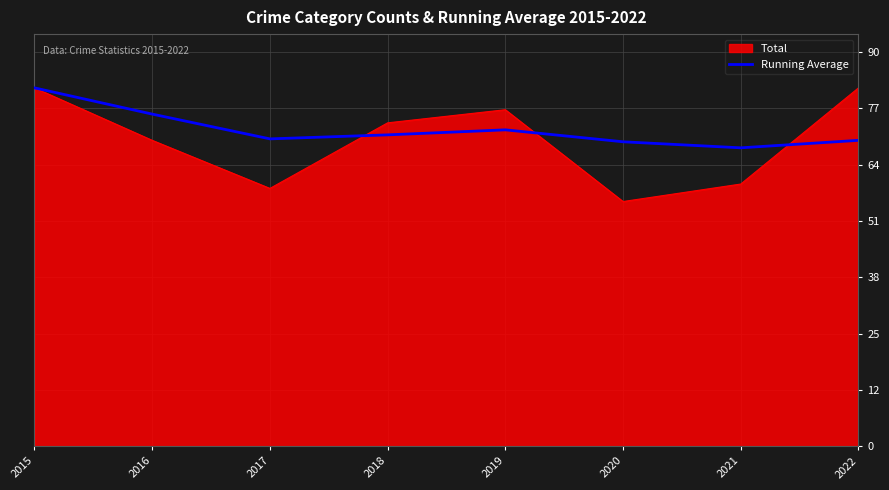

Which category has the highest value in the Running Average series?

2015